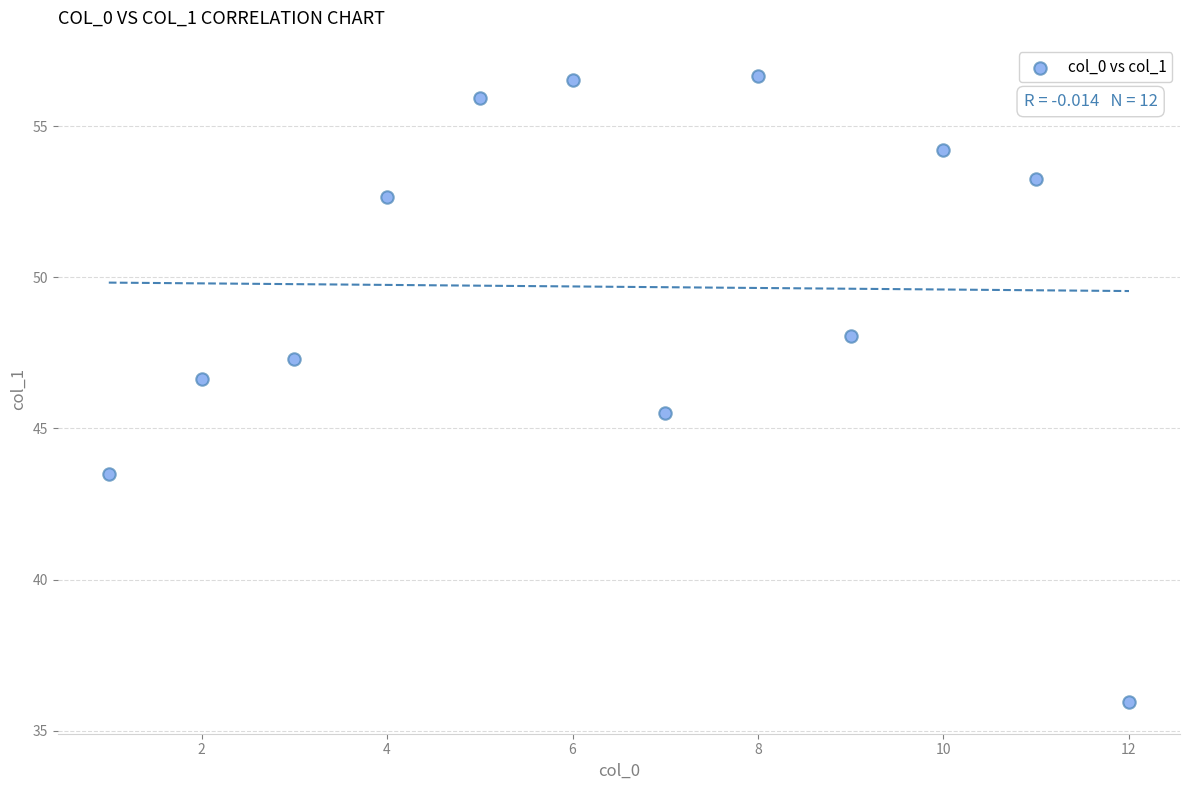

What is the average X value?

6.5